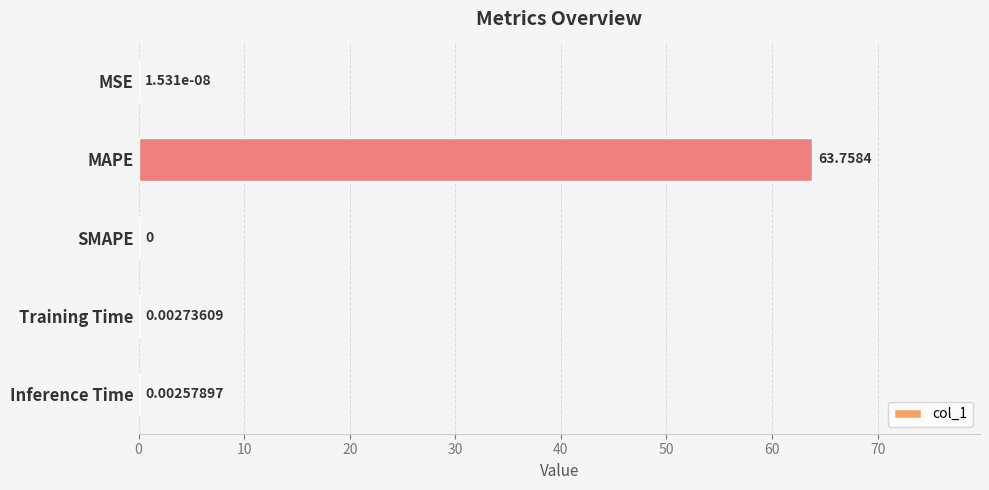

Which label corresponds to the largest value in the chart?

MAPE